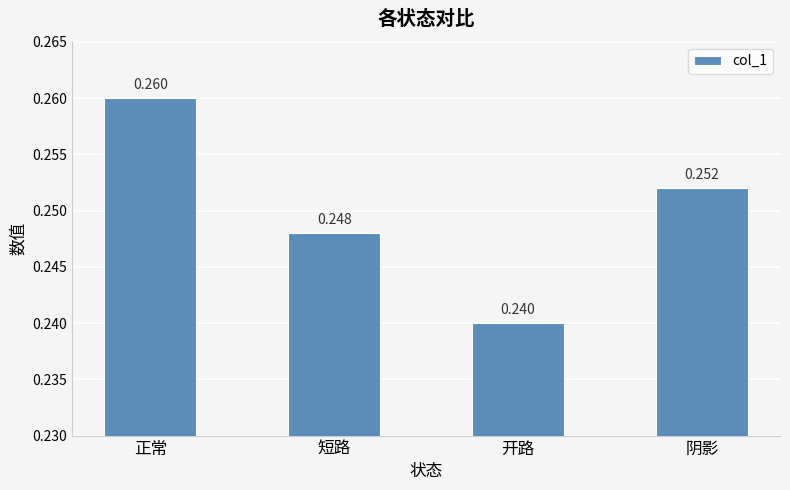

What is the label of the 4th bar from the right?

正常